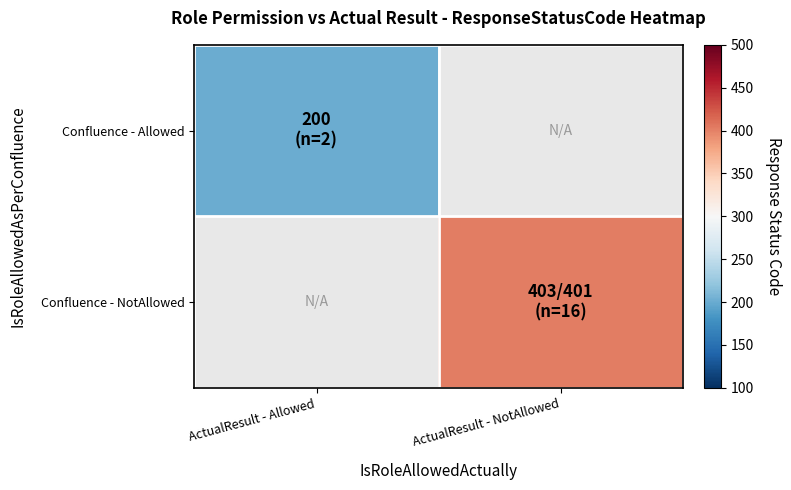

Rank the categories by Confluence - NotAllowed value from lowest to highest.

ActualResult - Allowed, ActualResult - NotAllowed